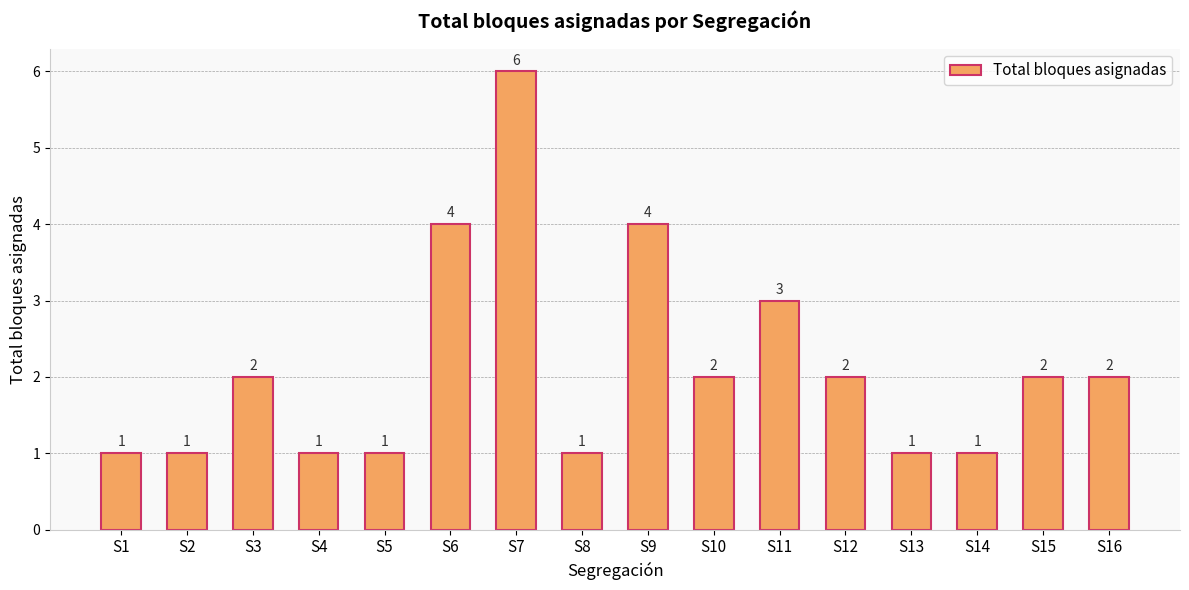

What is the value of the 4th bar from the left?

1